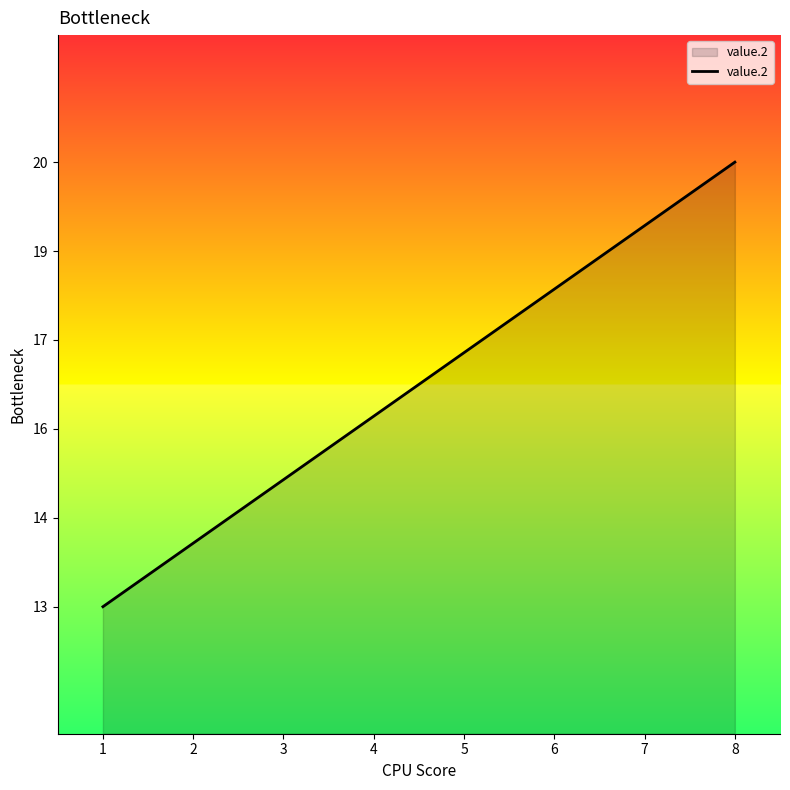

Rank the categories by value from highest to lowest.

8, 7, 6, 5, 4, 3, 2, 1